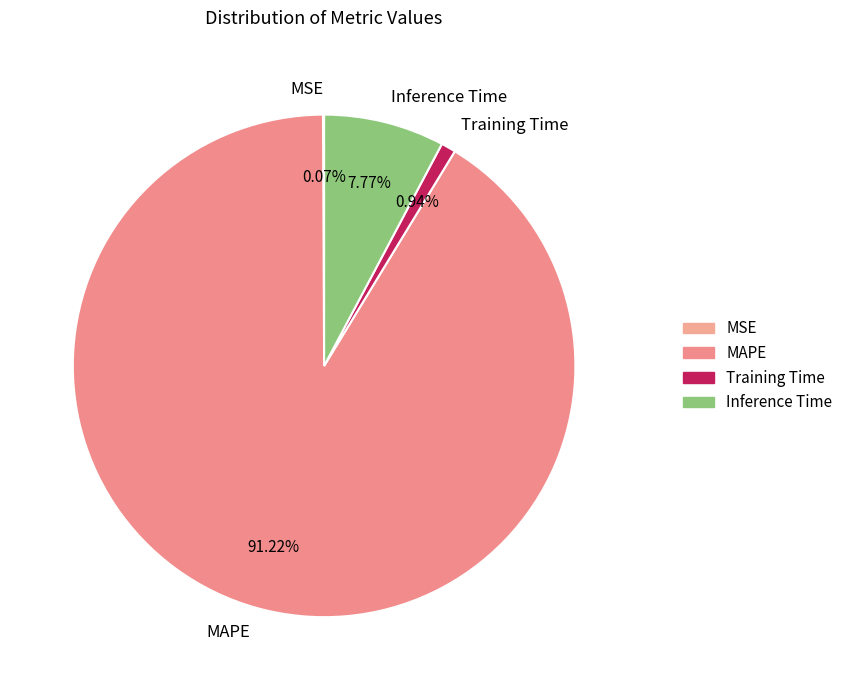

Which category accounts for the majority?

MAPE